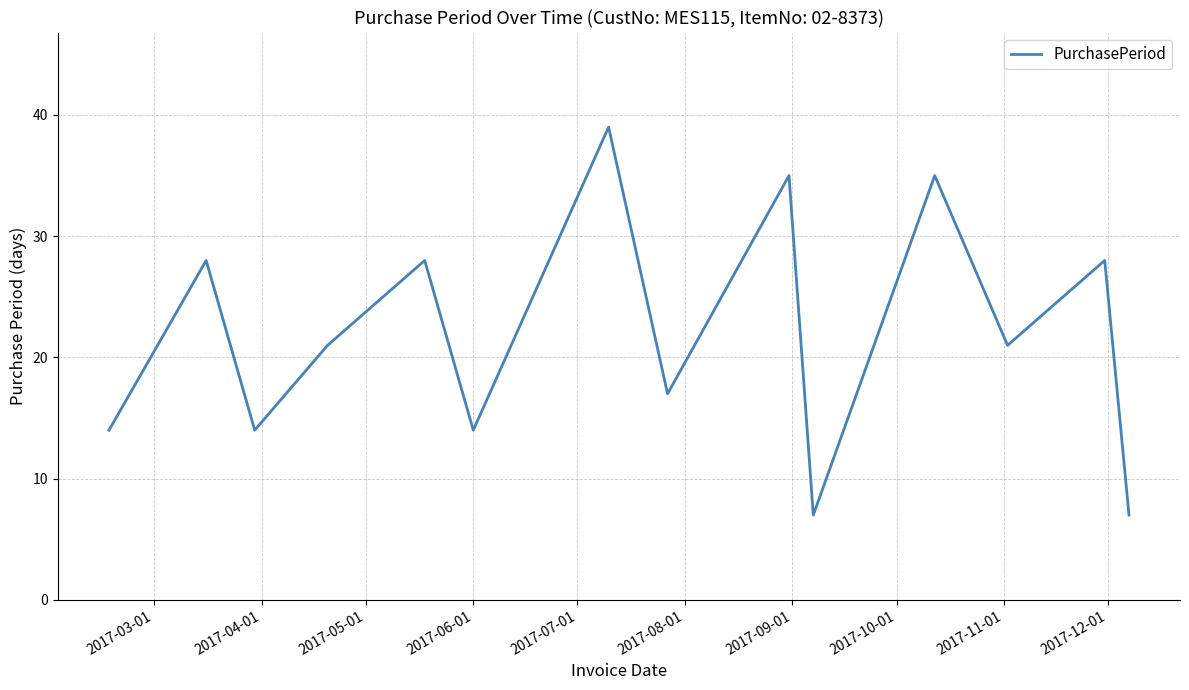

What is the difference between the maximum and second lowest values?

32